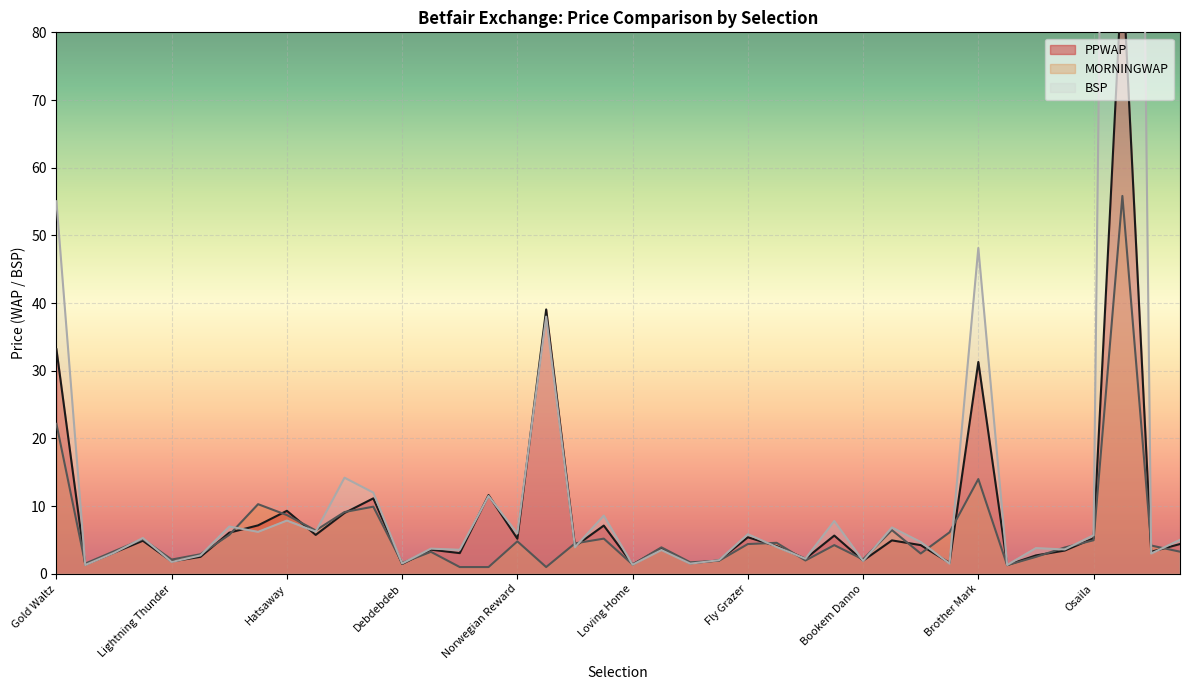

Rank the series at Binky Blue from lowest to highest value.

BSP, PPWAP, MORNINGWAP